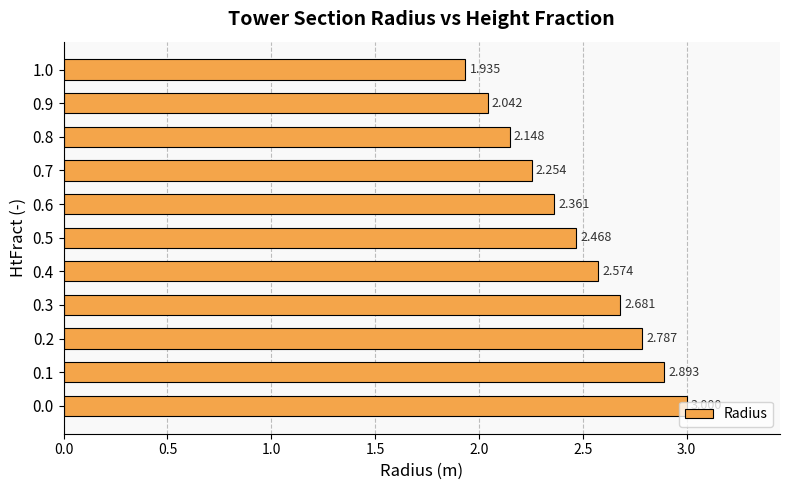

List the labels in order of value, largest first.

0.0, 0.1, 0.2, 0.3, 0.4, 0.5, 0.6, 0.7, 0.8, 0.9, 1.0